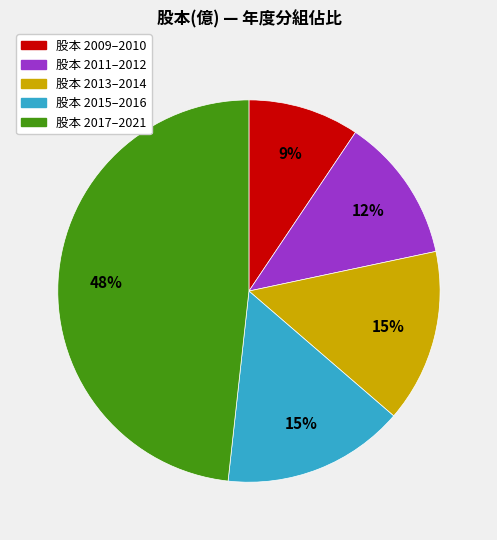

To the nearest percent, what is the difference between the largest and smallest slice percentages?

39%